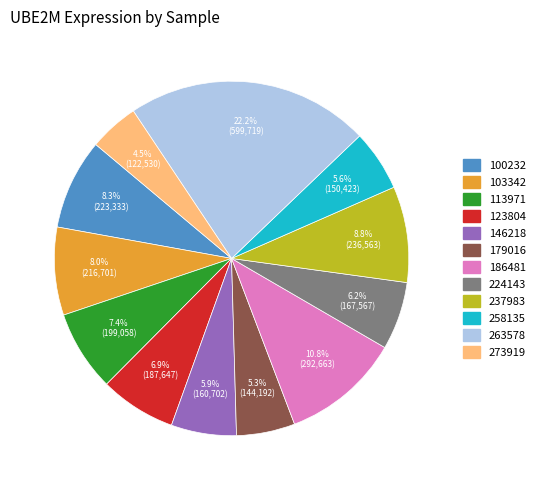

How many slices are in this pie chart?

12